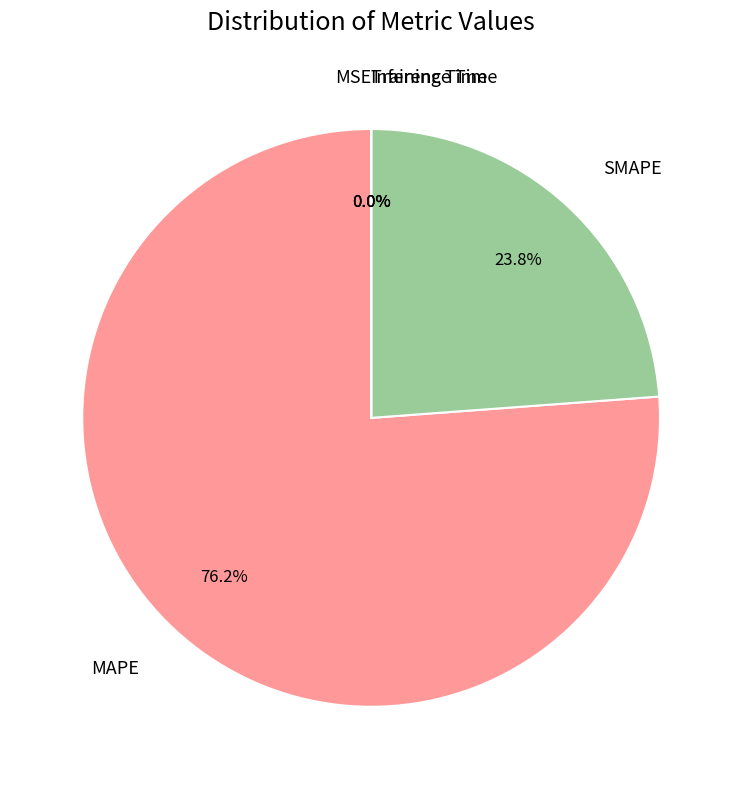

Is there any slice that represents more than half of the pie?

Yes